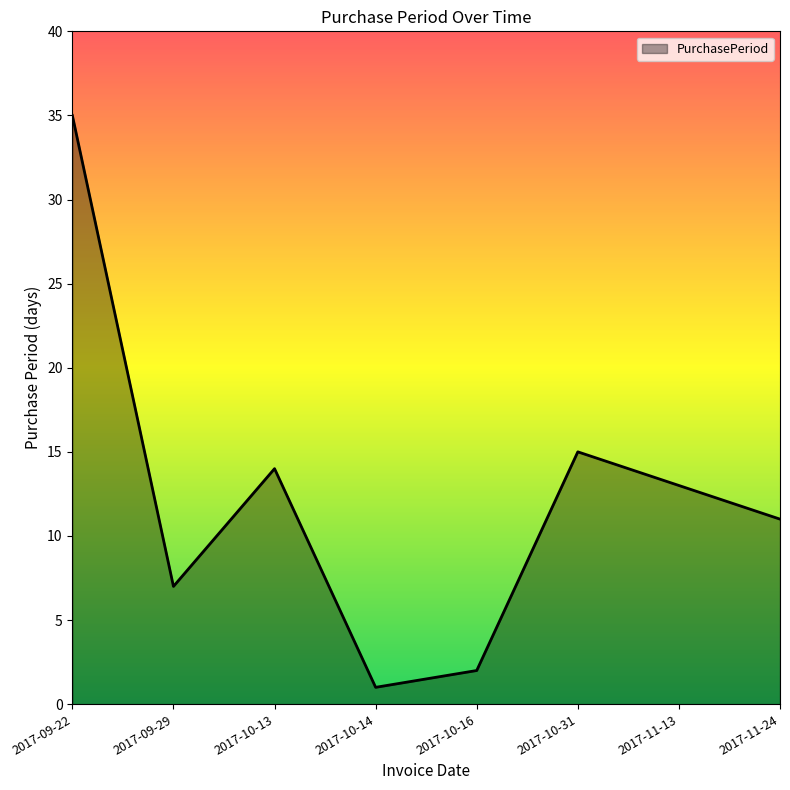

Does the chart display data point markers on the line(s)?

No